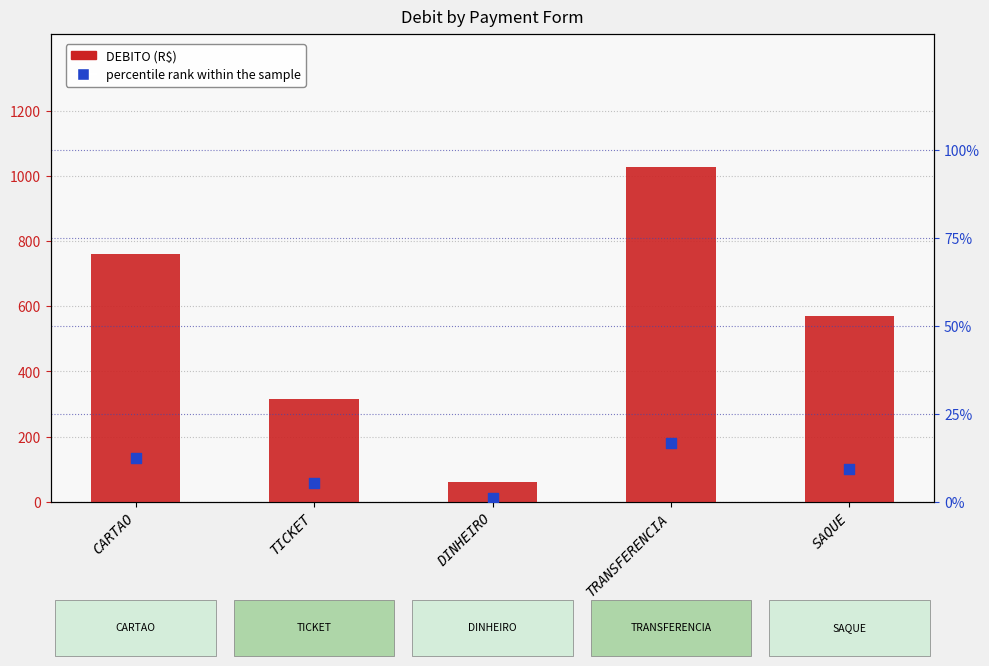

Which series has the largest total across all categories?

DEBITO